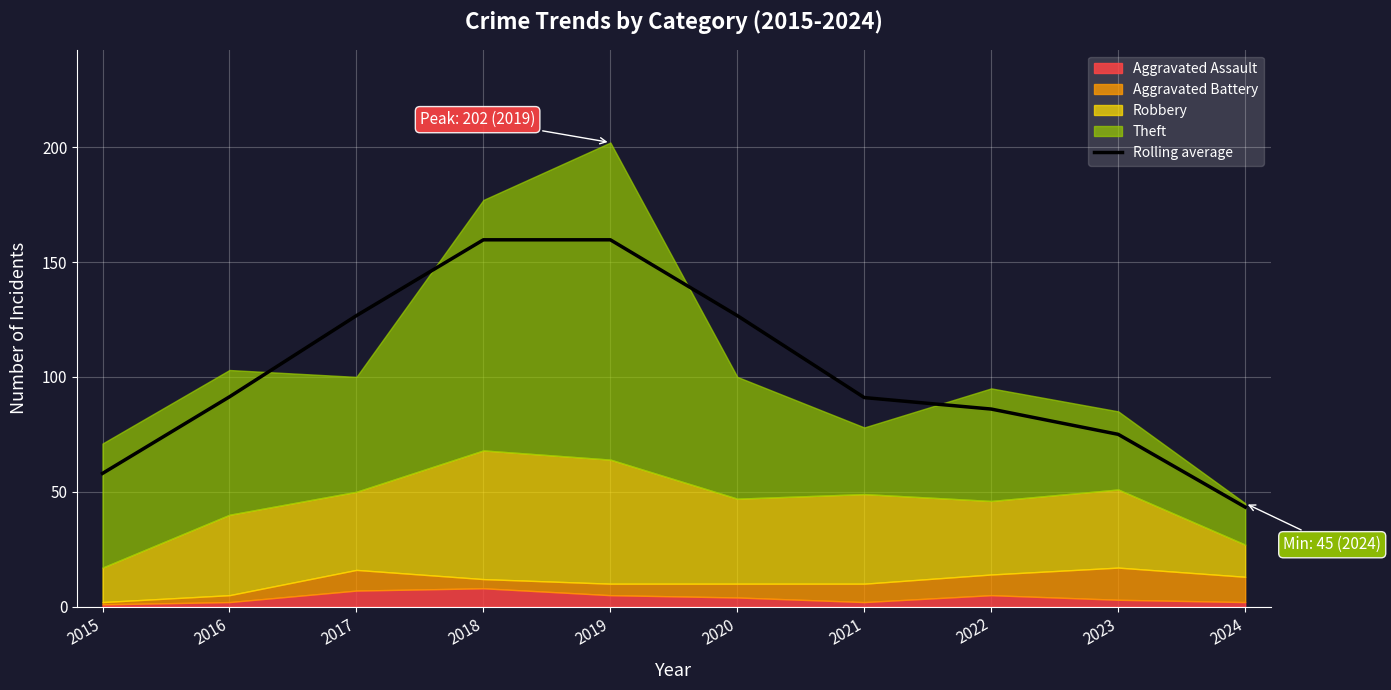

What is the approximate value at 2015?

58.0